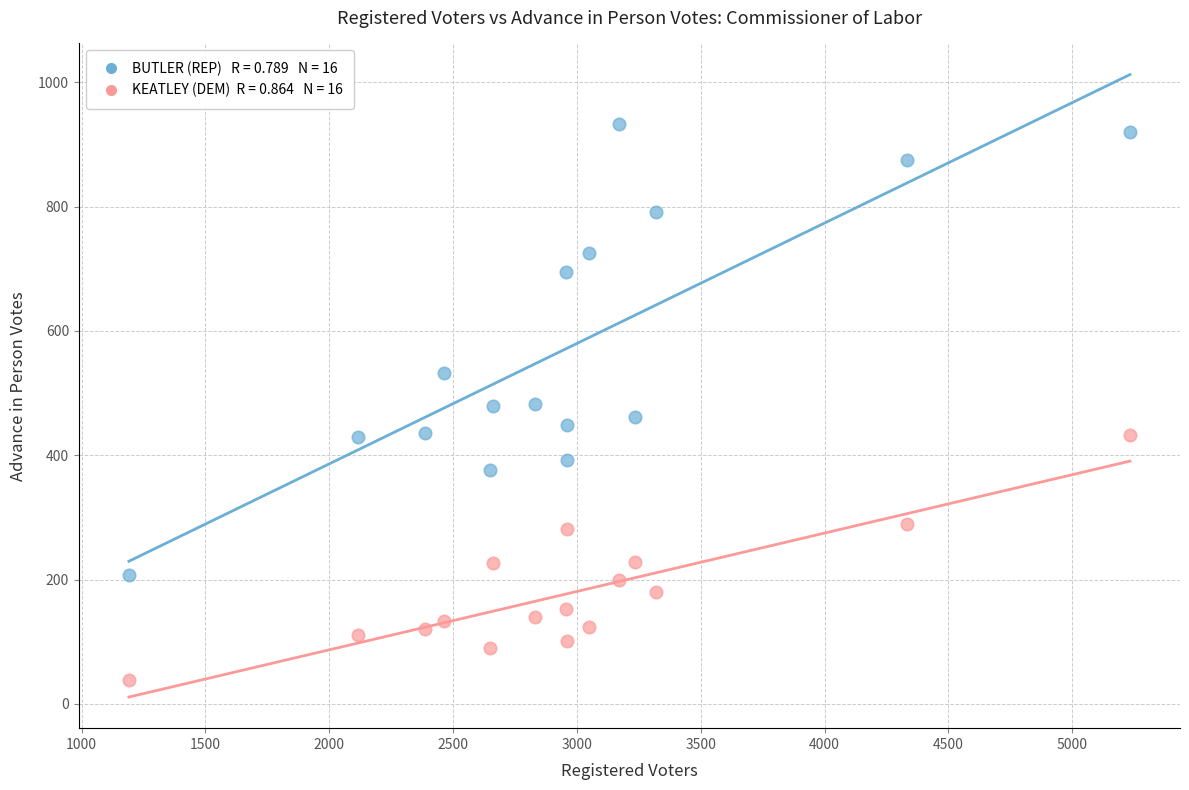

Across all data points, what is the range of Y values (max minus min)?

893